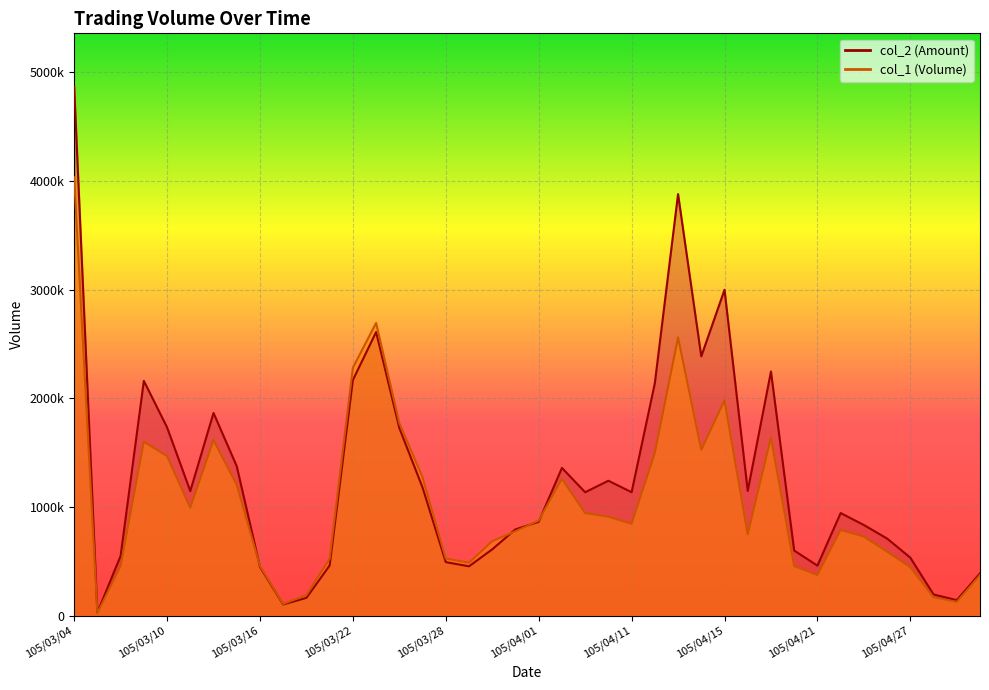

The col_2 series shows 1733080 at 105/03/10. True or false?

True